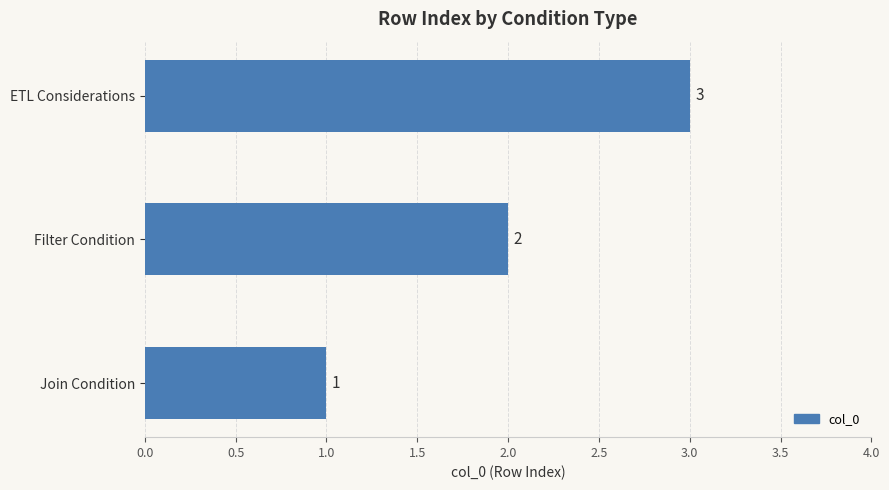

How many data points are less than 2?

1